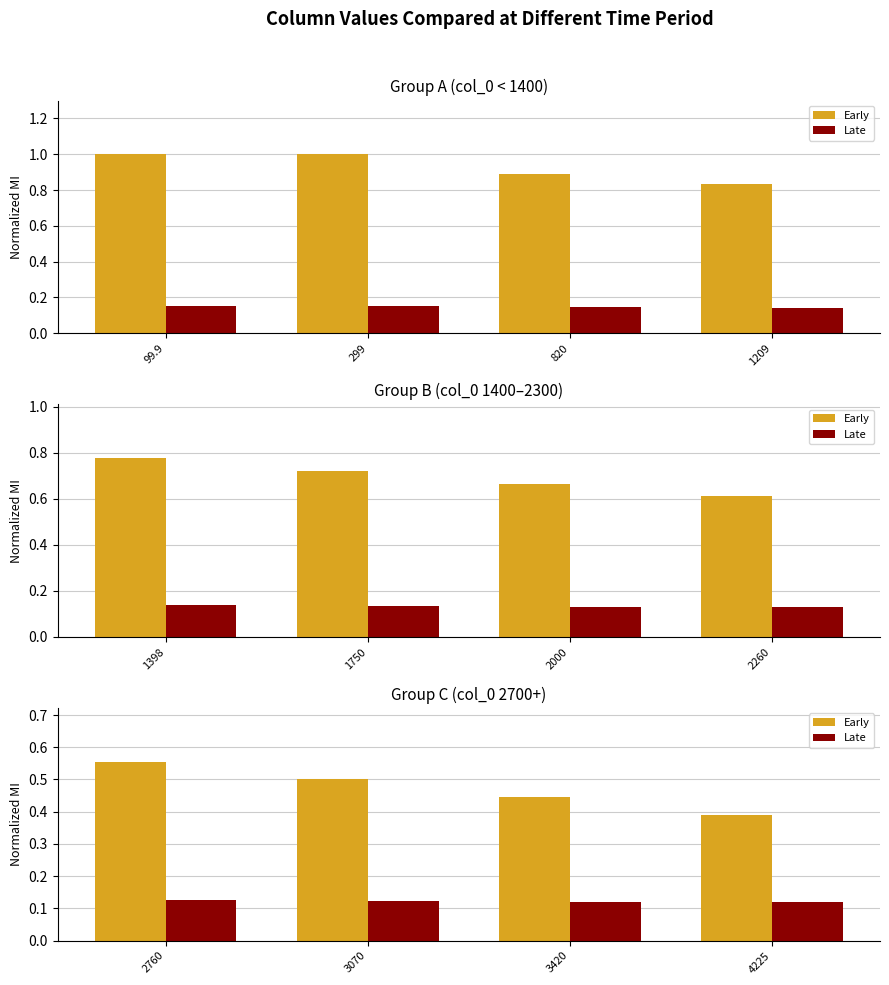

Between 3070 and 3420, which series saw the biggest shift?

Early